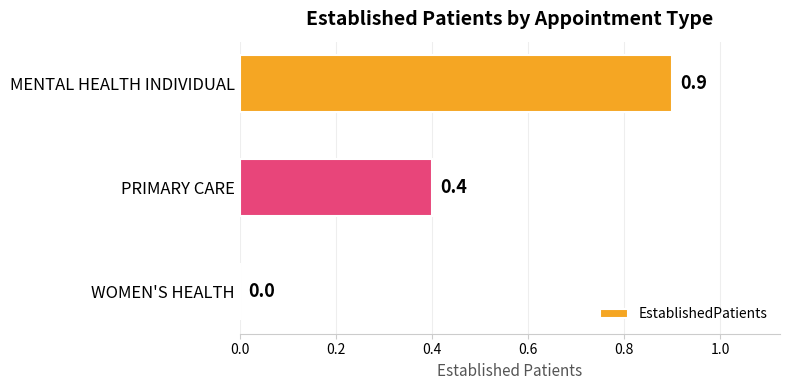

Reading top to bottom, list all the values displayed in this chart.

MENTAL HEALTH INDIVIDUAL=0.9	PRIMARY CARE=0.4	WOMEN'S HEALTH=0.0